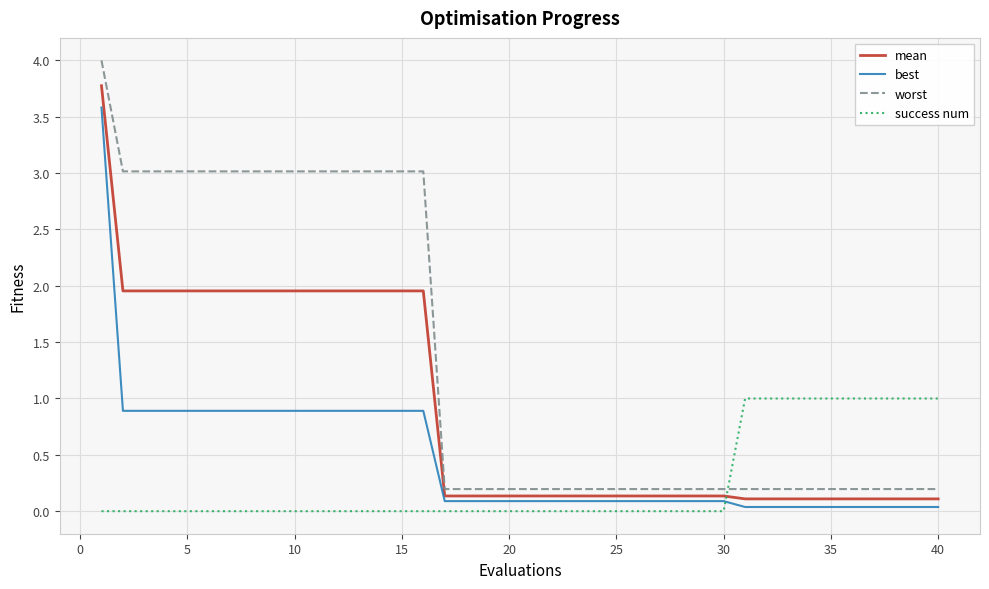

Count the number of data series in this chart.

4